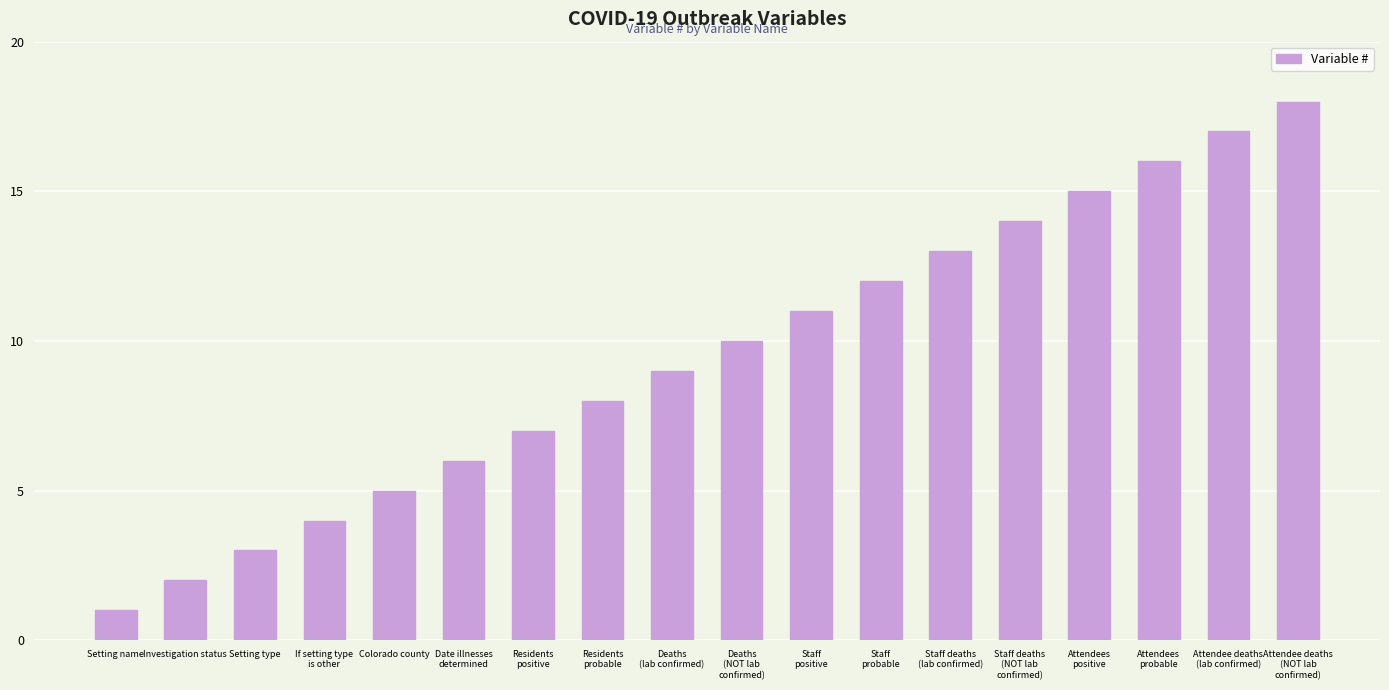

What is the value of the 9th bar from the left?

9